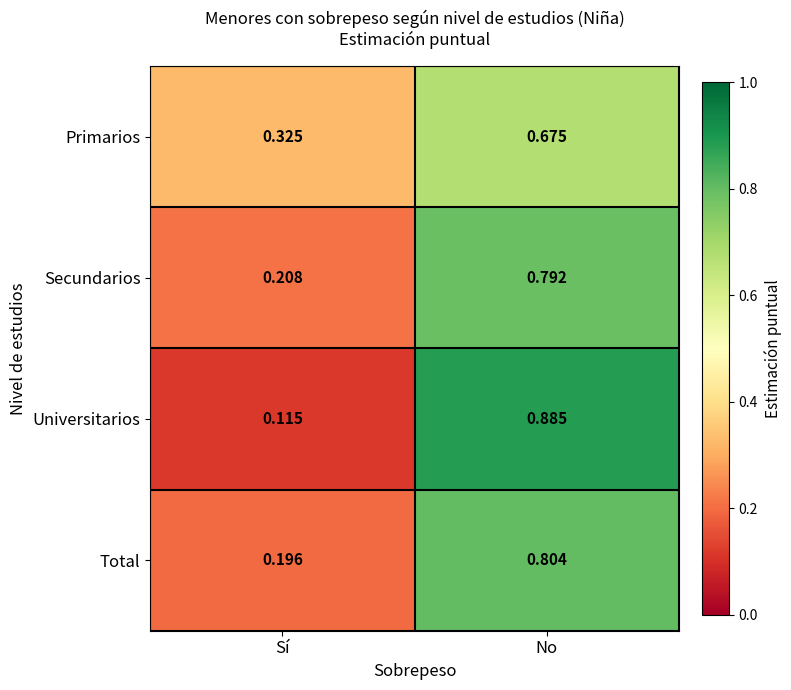

Which series has the widest spread of values?

Universitarios